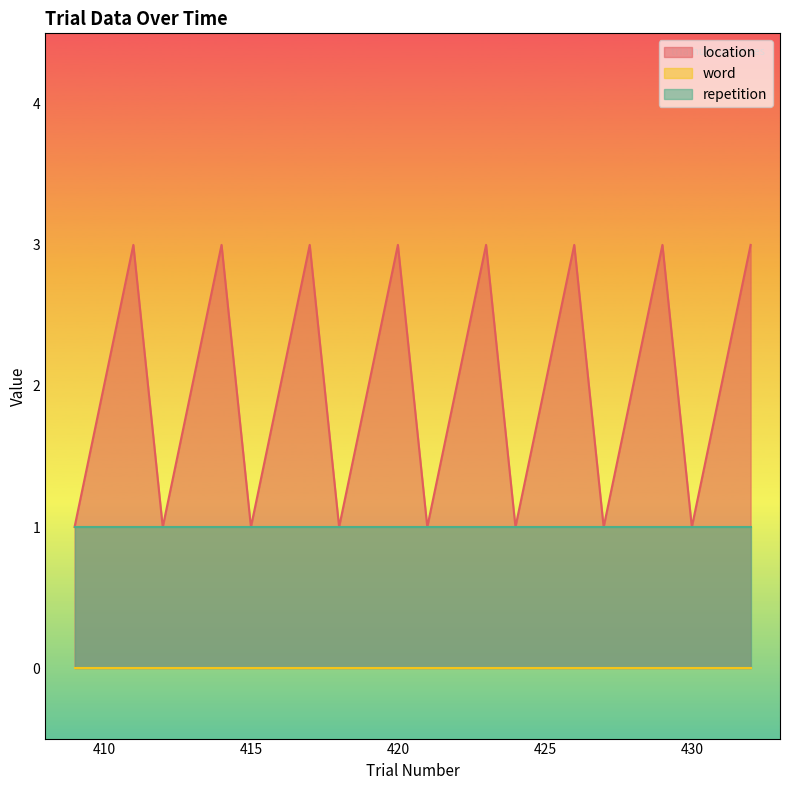

In location, how many points are higher than both neighbors (excluding endpoints)?

7